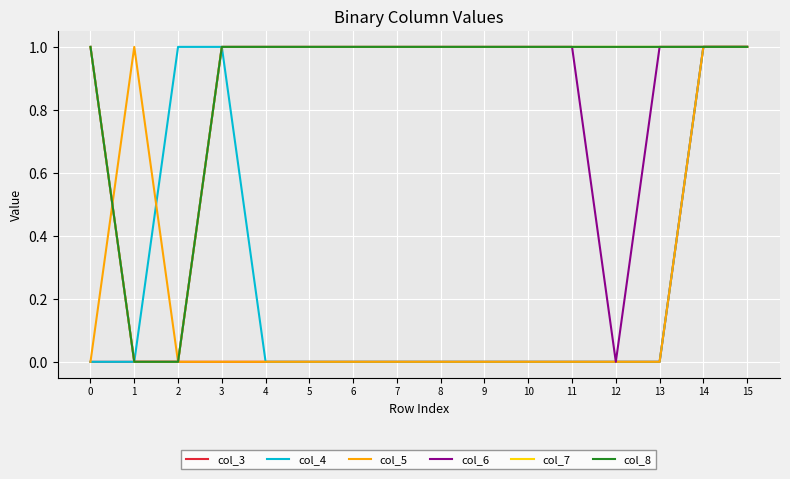

Does the chart have visible grid lines?

Yes